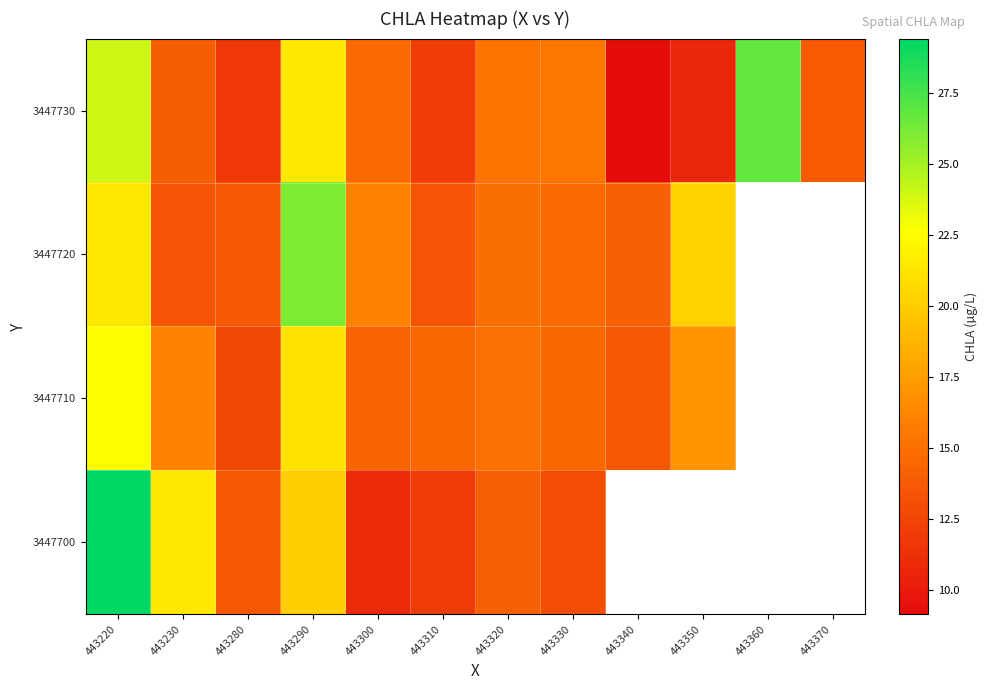

Where does the 3447710 series first go above 16?

443220